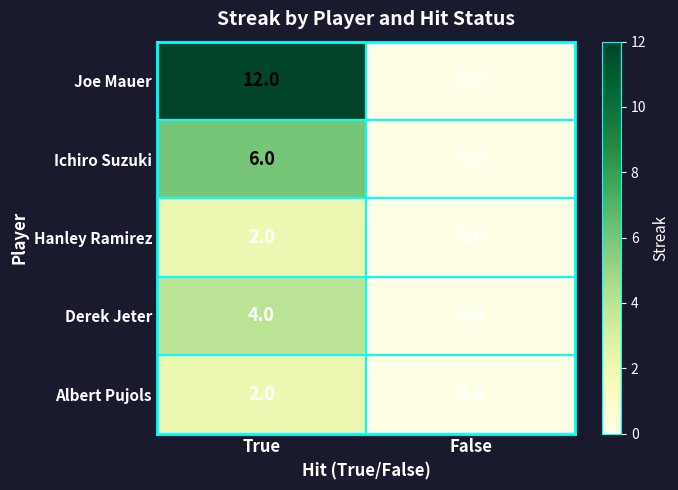

Is it true that Hanley Ramirez equals 0 at False?

True